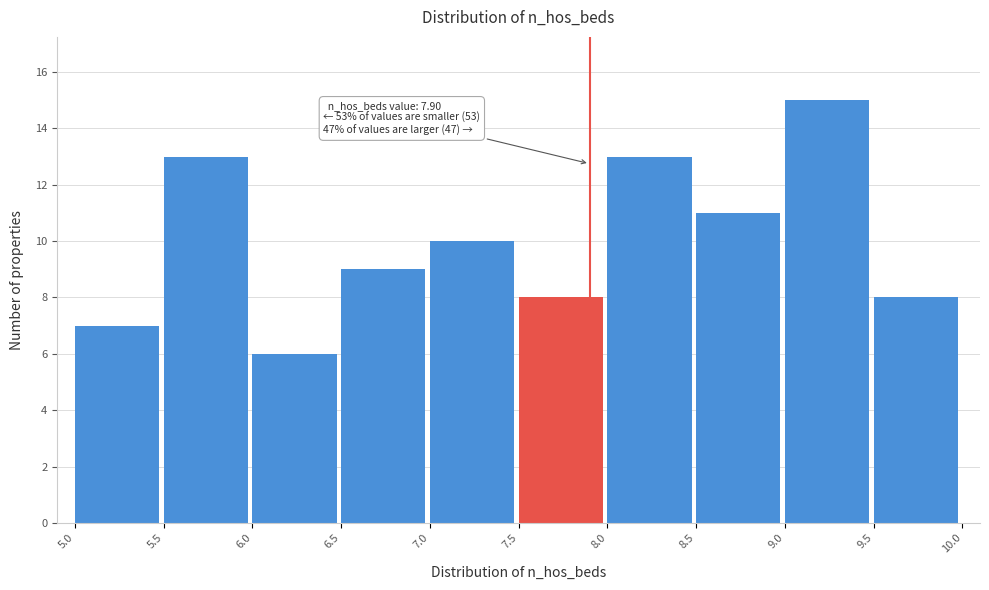

Which range on the x-axis has the tallest bar?

9.0 to 9.5